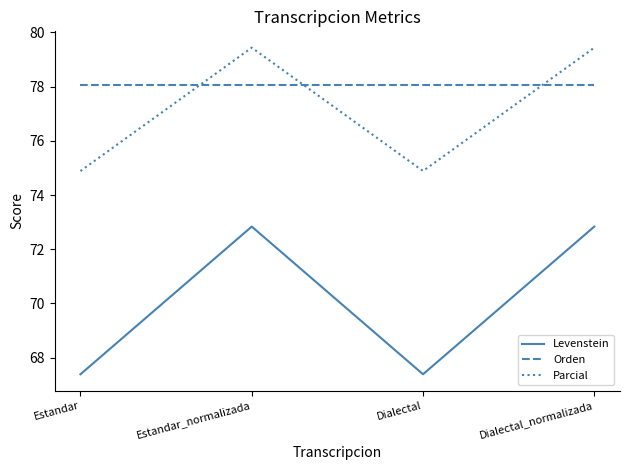

Reading left to right, list all the values displayed in this chart.

Levenstein: Estandar=67.4	Estandar_normalizada=72.8	Dialectal=67.4	Dialectal_normalizada=72.8
Orden: Estandar=78.1	Estandar_normalizada=78.1	Dialectal=78.1	Dialectal_normalizada=78.1
Parcial: Estandar=74.9	Estandar_normalizada=79.4	Dialectal=74.9	Dialectal_normalizada=79.4